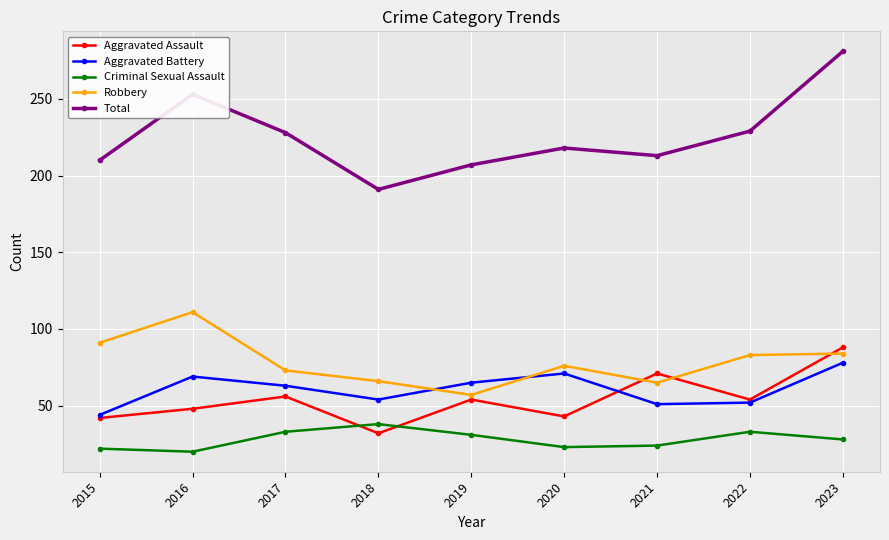

How many data points in Aggravated Assault are less than 54?

4